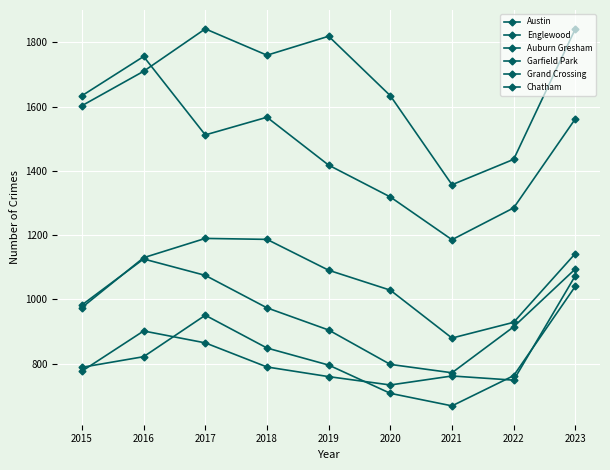

Which has a higher value, 2023 or 2022?

2023